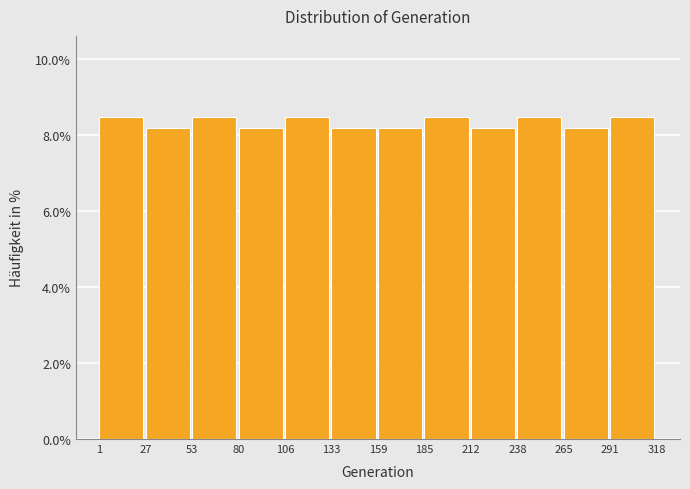

Reading left to right, transcribe this chart: for each bar, give the range it covers on the x-axis and its height. The values are not printed on the chart, so give them approximately, as read against the axis.

1 to 27: 8.4
27 to 53: 8.2
53 to 80: 8.4
80 to 106: 8.2
106 to 133: 8.4
133 to 159: 8.2
159 to 185: 8.2
185 to 212: 8.4
212 to 238: 8.2
238 to 265: 8.4
265 to 291: 8.2
291 to 318: 8.4